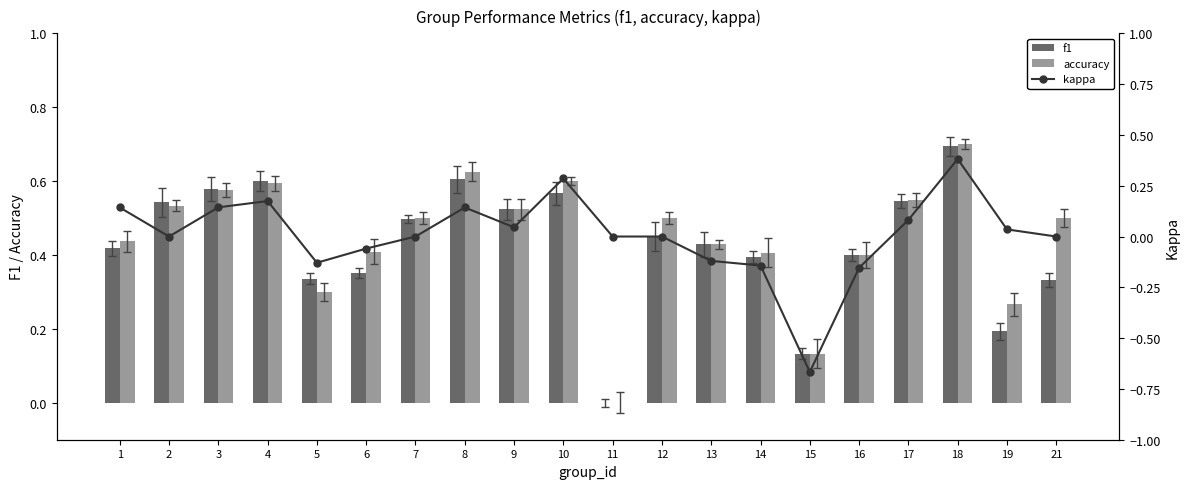

What is the average value of the f1 series?

0.4